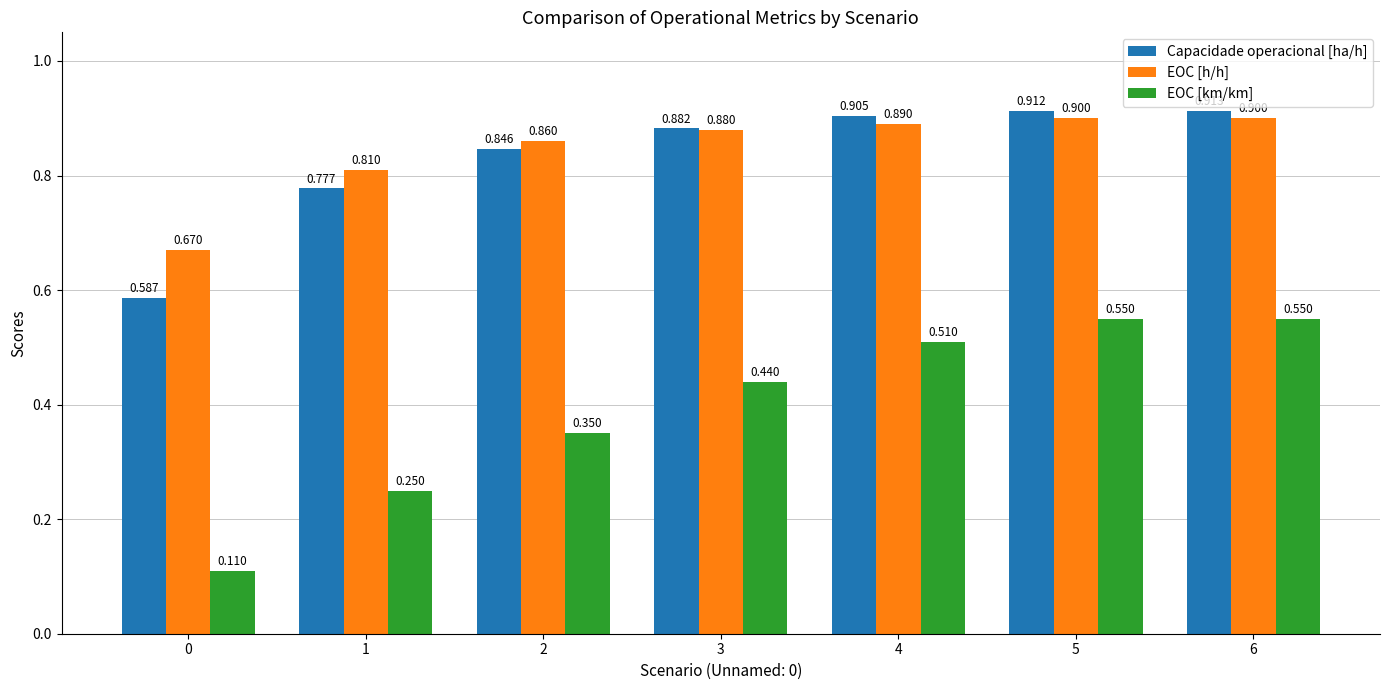

Is the value of EOC [h/h] at 3 greater than the value of EOC [km/km] at 0?

Yes